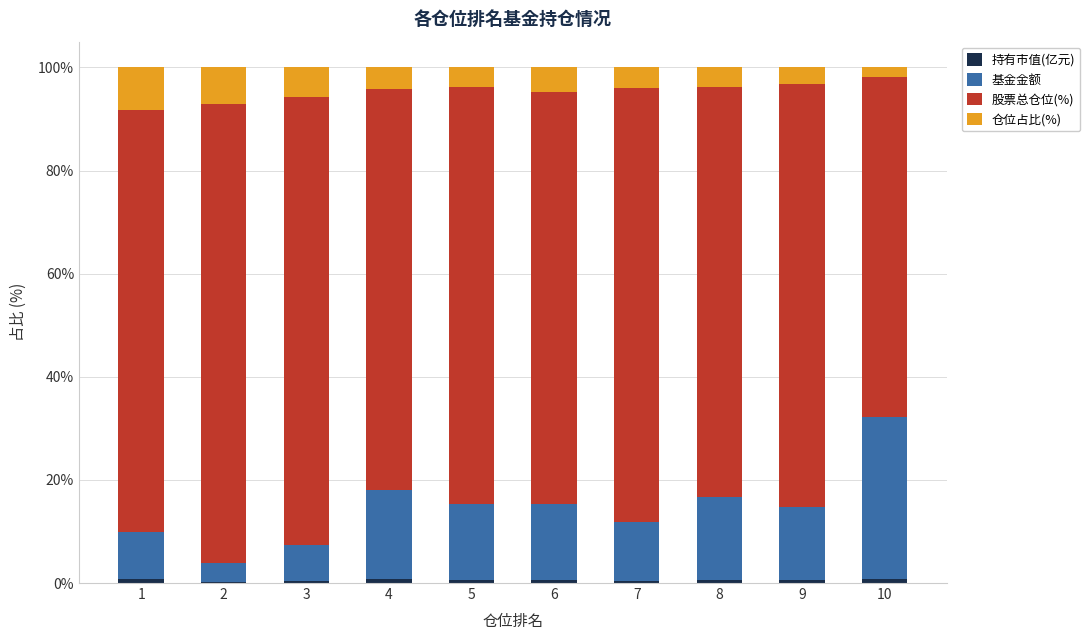

Does the chart contain stacked bars?

Yes